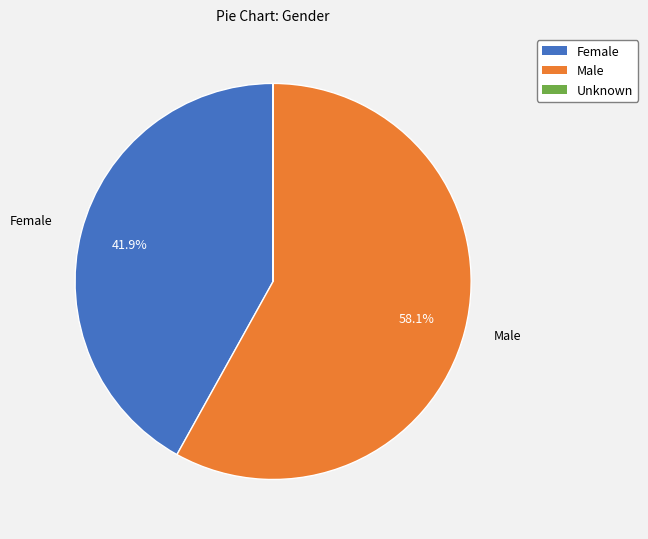

What portion of the pie excludes Male?

41.9%